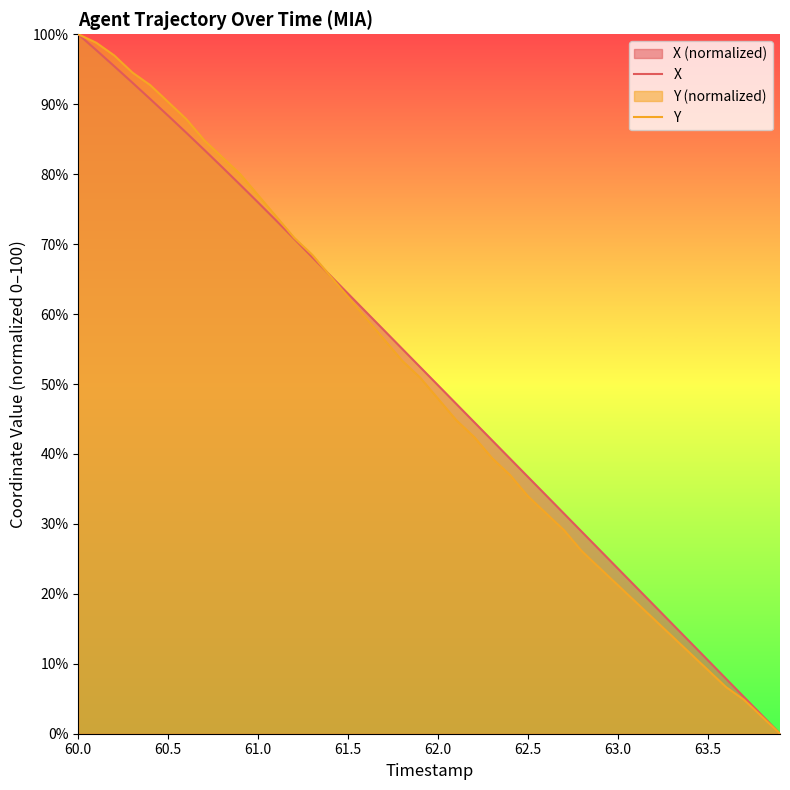

At which label does Y first exceed 50?

60.0